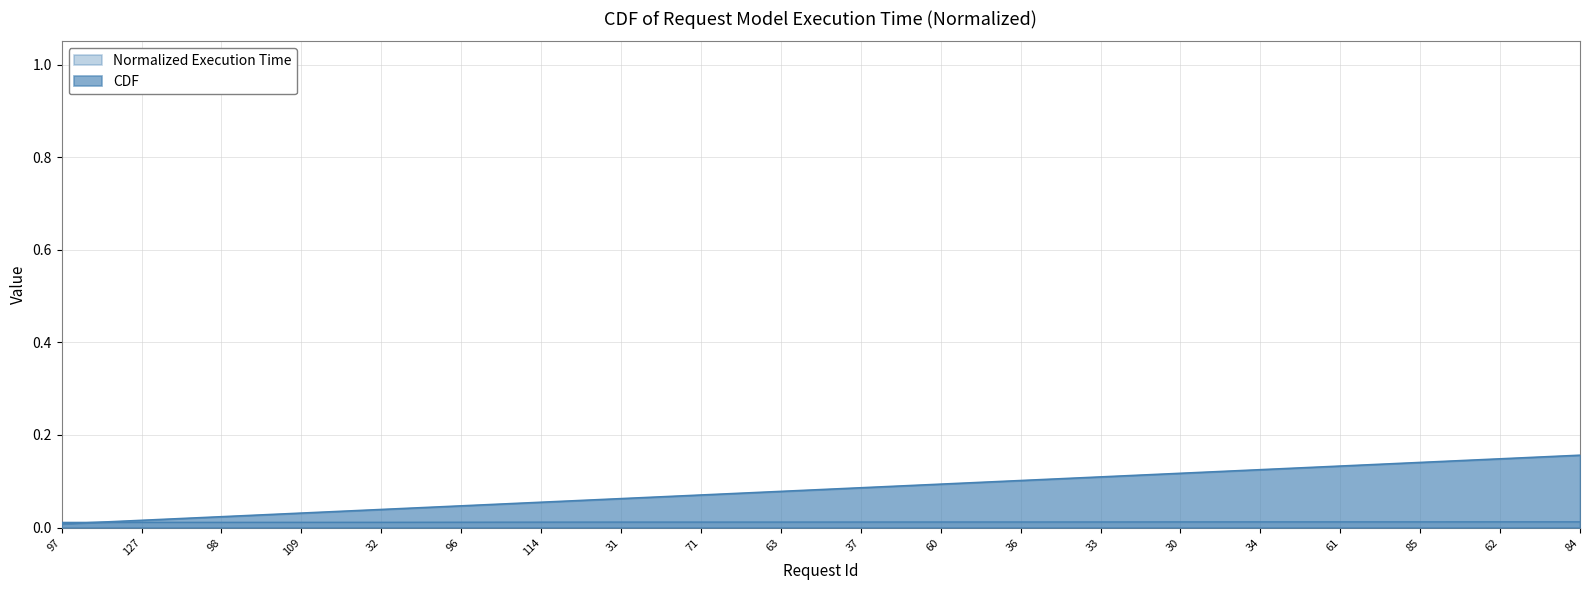

The Normalized Execution Time series shows 0.0 at 33. True or false?

True